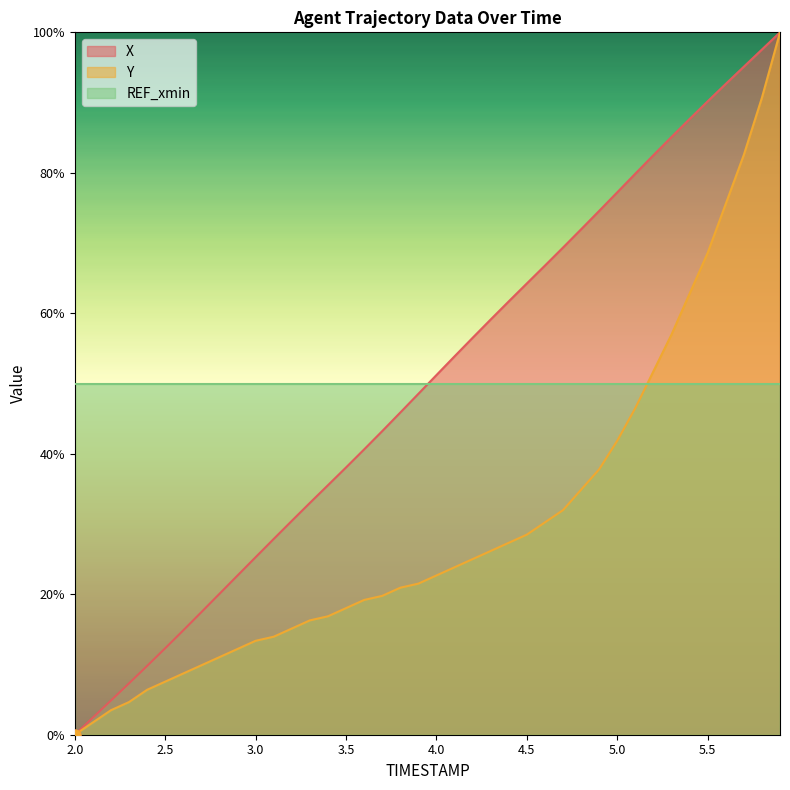

Which series contains the highest Y value?

X